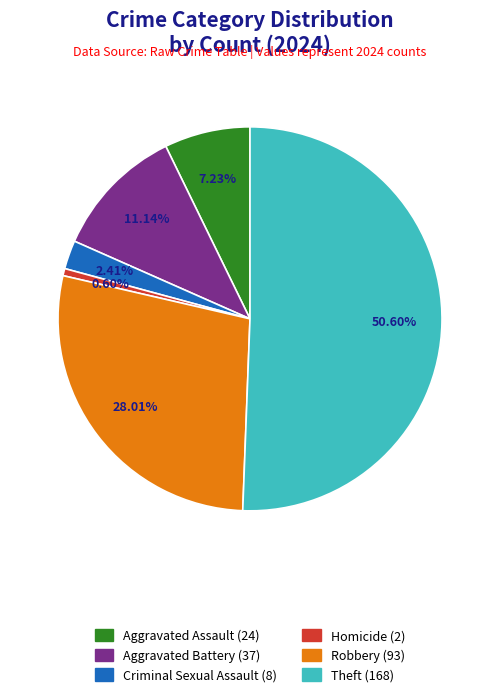

Does any single category account for the majority?

Yes